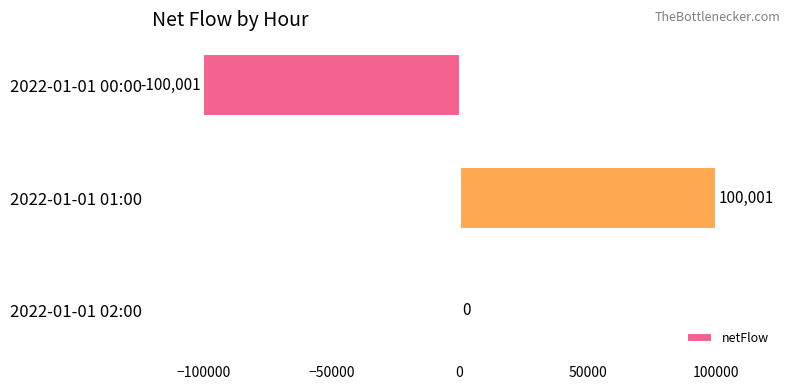

Between 2022-01-01 00:00 and 2022-01-01 02:00, which is larger?

2022-01-01 02:00